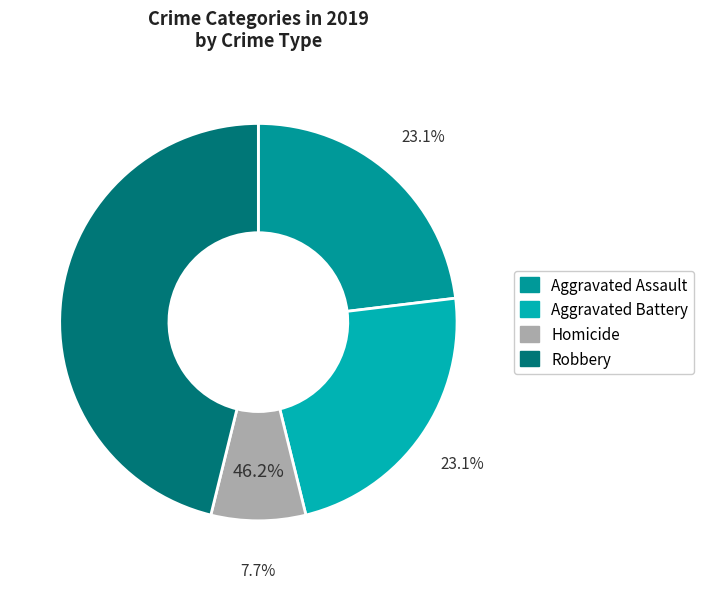

Is the sum of Homicide and Aggravated Assault greater than half?

No